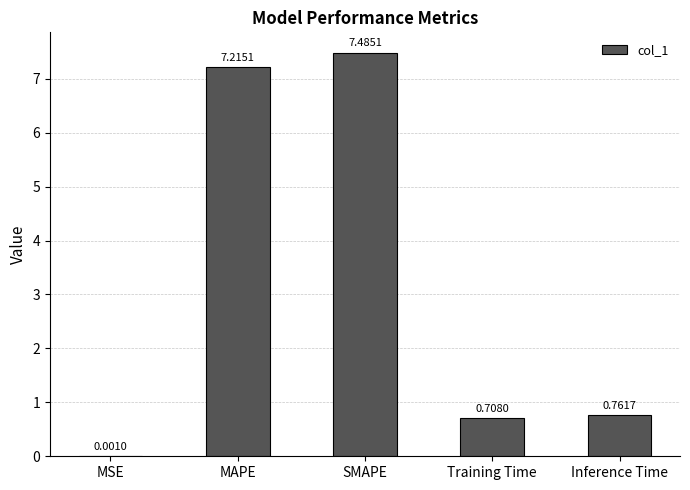

Between SMAPE and MAPE, which is larger?

SMAPE